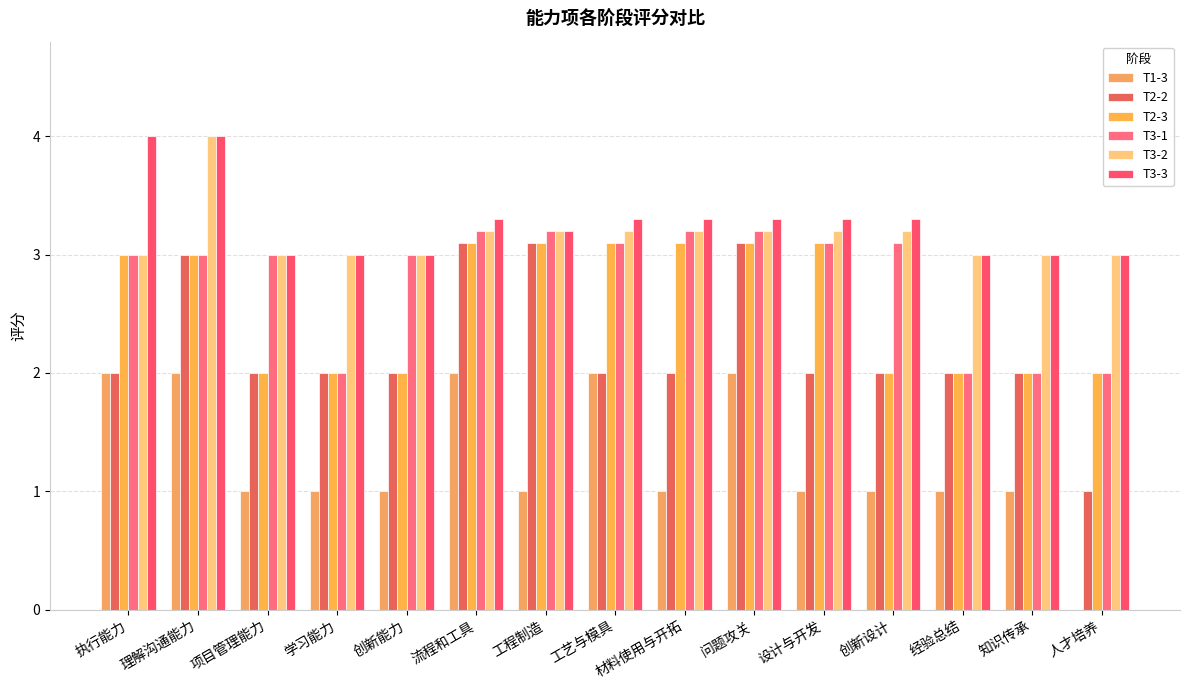

Reading left to right, list all the values displayed in this chart.

T1-3: 2.0	2.0	1.0	1.0	1.0	2.0	1.0	2.0	1.0	2.0	1.0	1.0	1.0	1.0	0.0
T2-2: 2.0	3.0	2.0	2.0	2.0	3.1	3.1	2.0	2.0	3.1	2.0	2.0	2.0	2.0	1.0
T2-3: 3.0	3.0	2.0	2.0	2.0	3.1	3.1	3.1	3.1	3.1	3.1	2.0	2.0	2.0	2.0
T3-1: 3.0	3.0	3.0	2.0	3.0	3.2	3.2	3.1	3.2	3.2	3.1	3.1	2.0	2.0	2.0
T3-2: 3.0	4.0	3.0	3.0	3.0	3.2	3.2	3.2	3.2	3.2	3.2	3.2	3.0	3.0	3.0
T3-3: 4.0	4.0	3.0	3.0	3.0	3.3	3.2	3.3	3.3	3.3	3.3	3.3	3.0	3.0	3.0